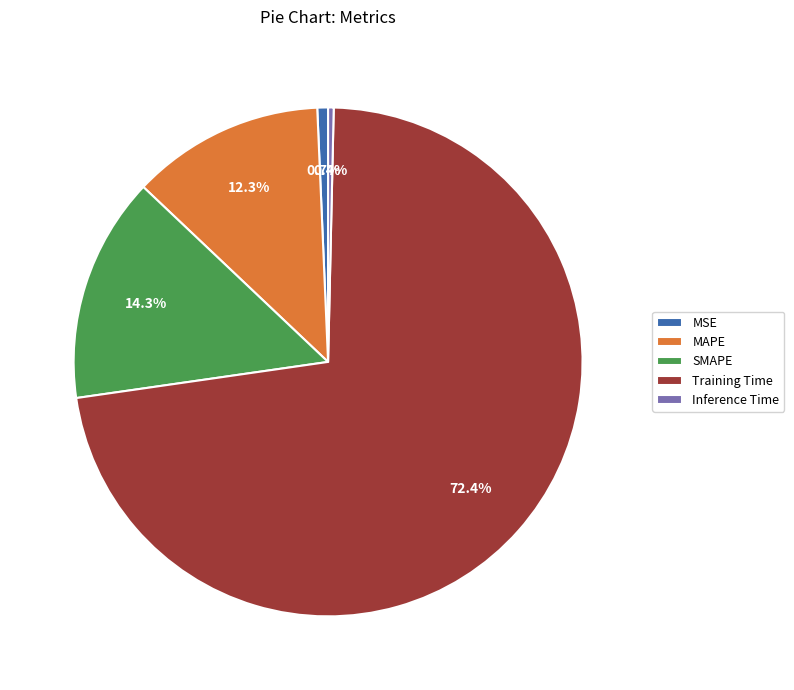

To the nearest percent, what is the average slice percentage?

20%